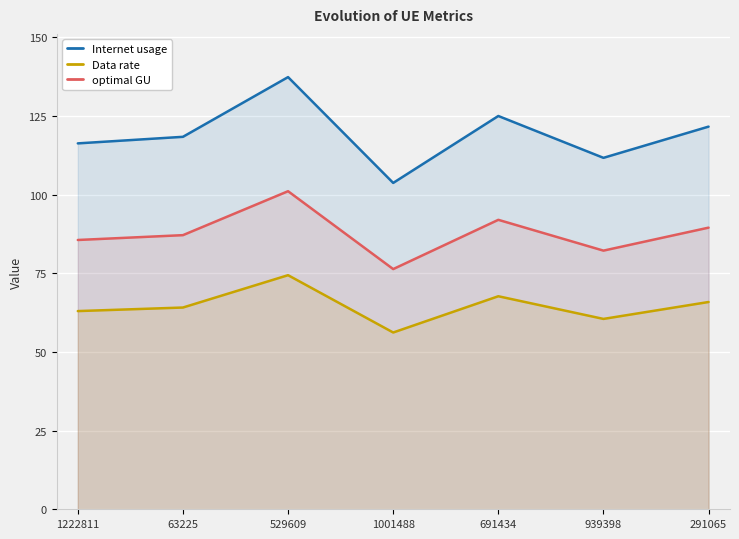

What is the label of the 1st point from the right?

291065